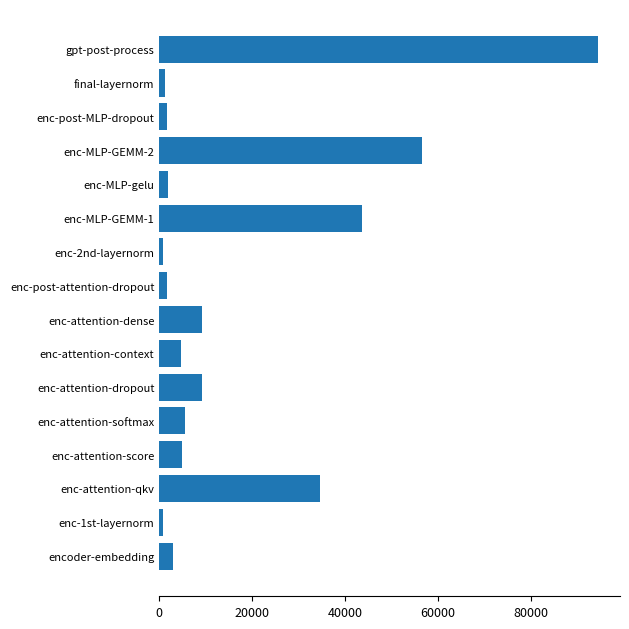

The chart shows a value of 34637.6 at enc-attention-qkv. True or false?

True